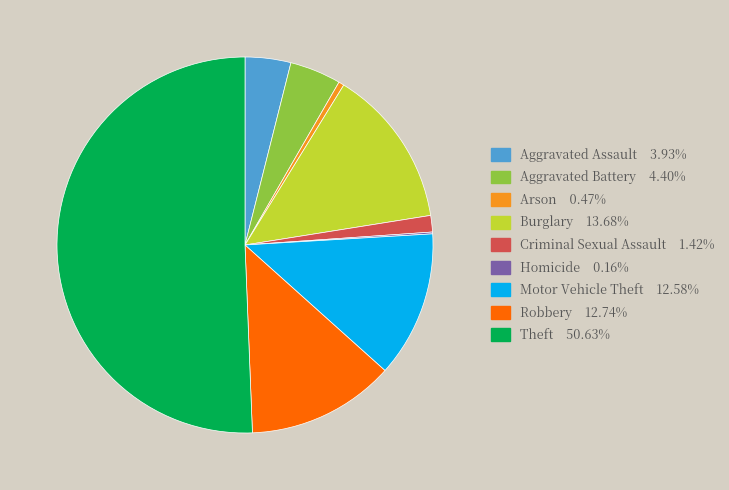

Combined, do Criminal Sexual Assault and Theft account for over 50%?

Yes